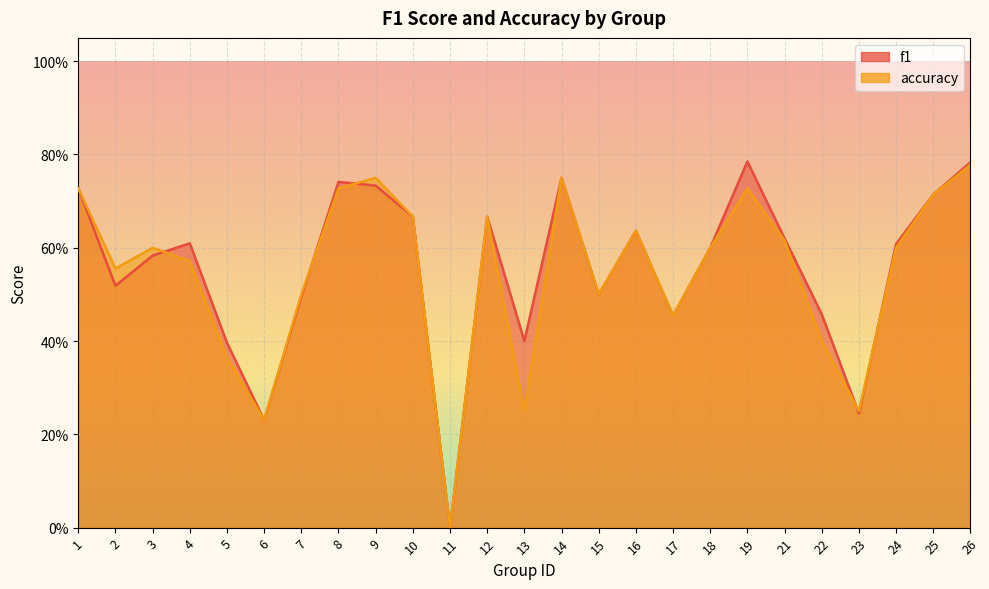

Reading left to right, what are all the values shown in this chart?

f1: 0.7	0.5	0.6	0.6	0.4	0.2	0.5	0.7	0.7	0.7	0.0	0.7	0.4	0.8	0.5	0.6	0.5	0.6	0.8	0.6	0.5	0.2	0.6	0.7	0.8
accuracy: 0.7	0.6	0.6	0.6	0.4	0.2	0.5	0.7	0.8	0.7	0.0	0.7	0.2	0.8	0.5	0.6	0.5	0.6	0.7	0.6	0.4	0.2	0.6	0.7	0.8